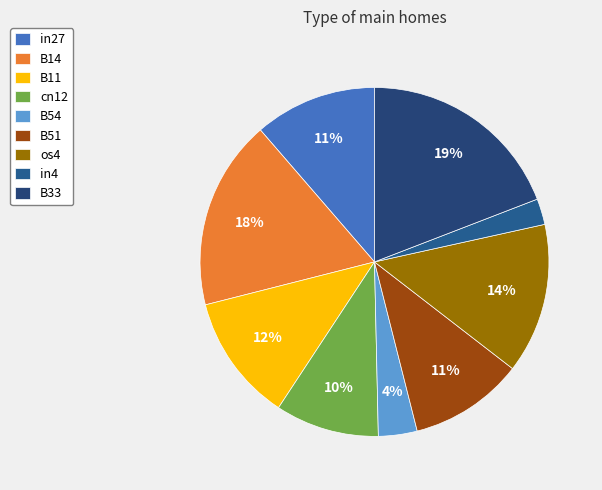

To the nearest percent, what is the combined percentage of os4 and B33?

33%